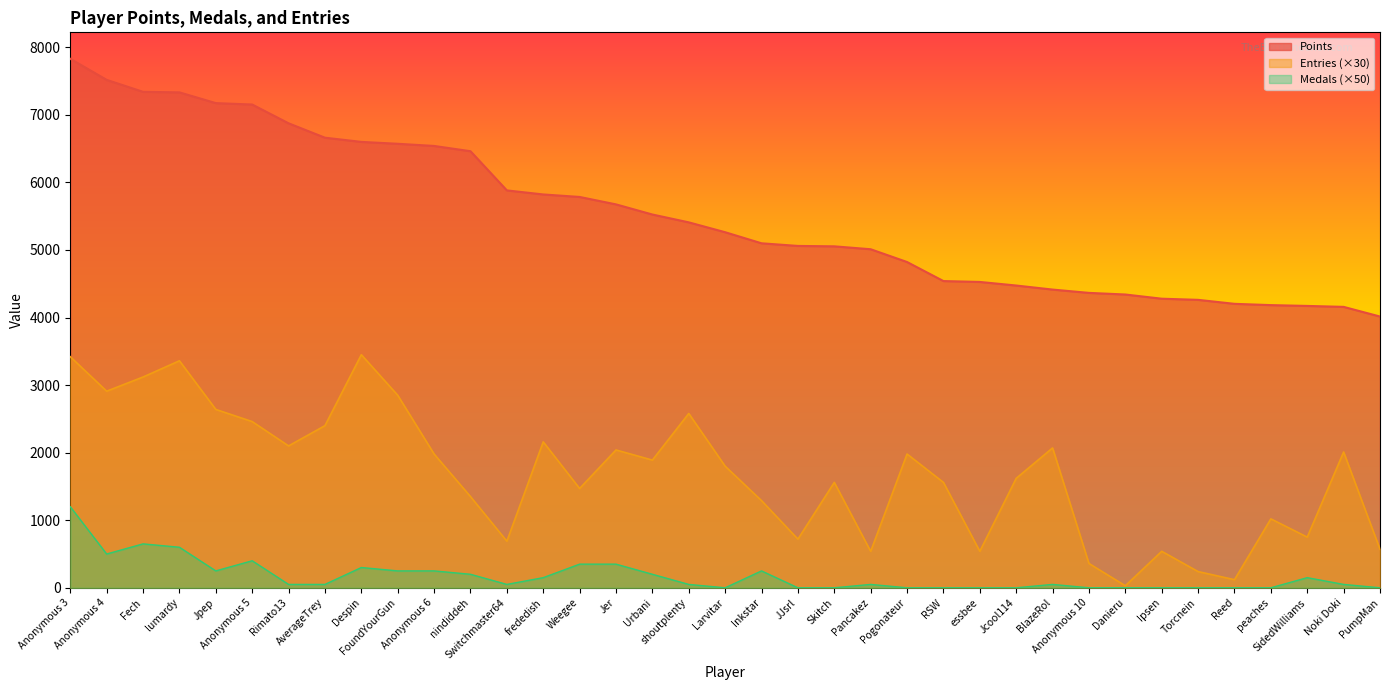

How many positive values does the Medals series have?

23